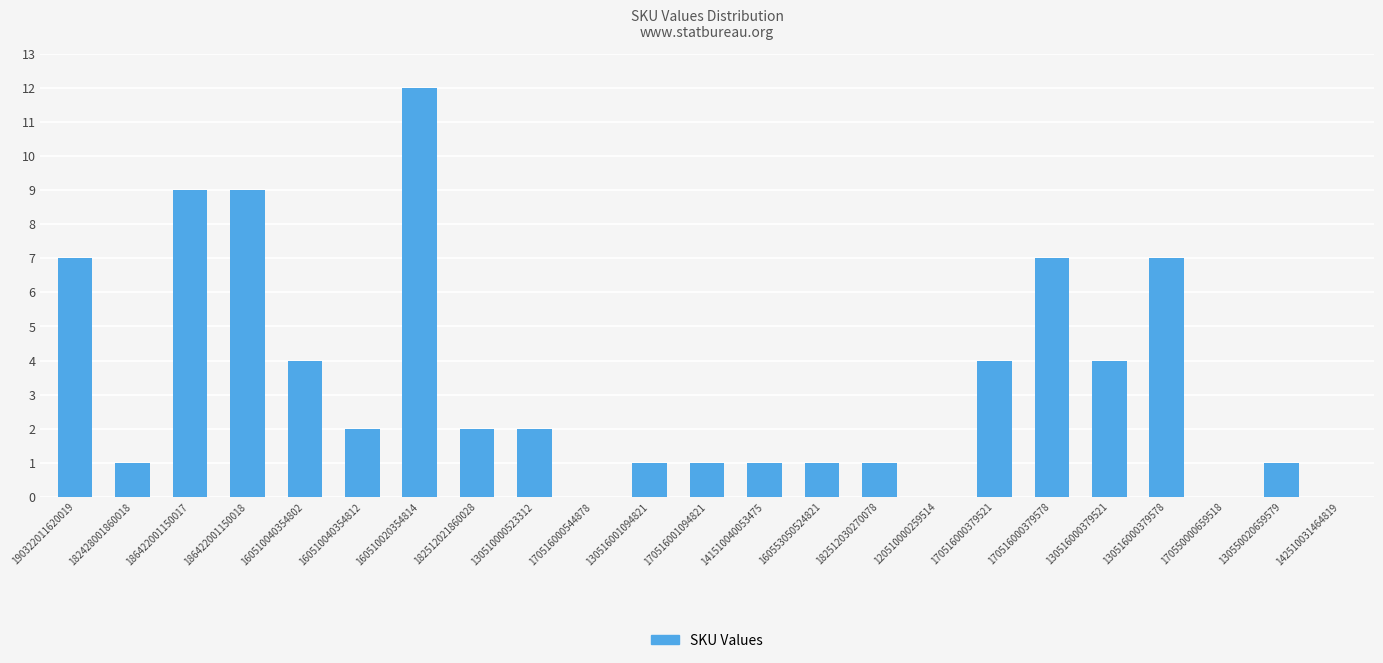

What is the maximum value shown in the chart?

12